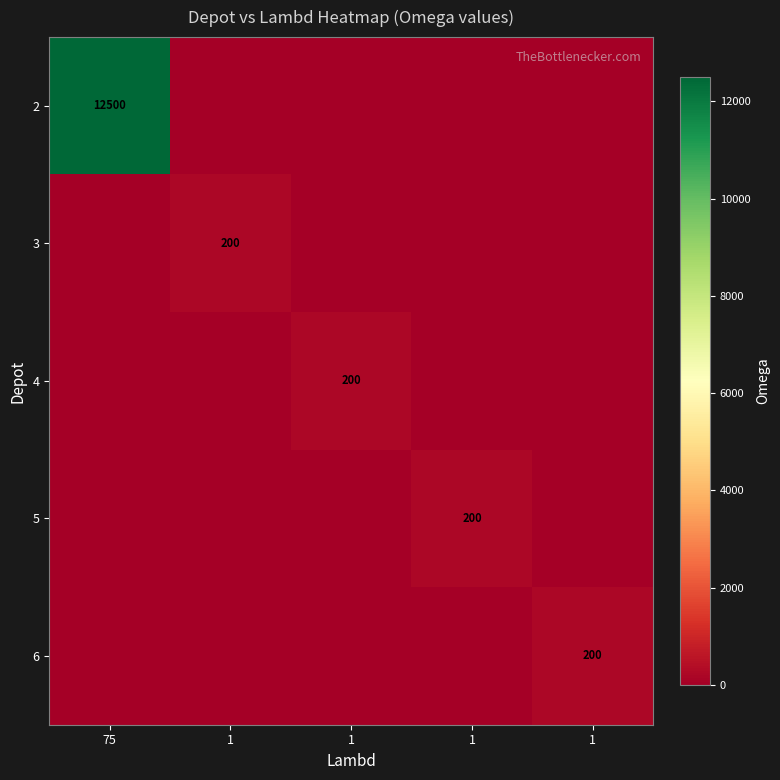

Is it true that 3 equals 0 at 1?

True